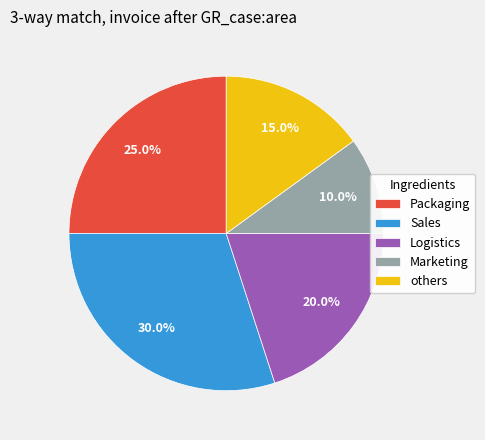

Which slice is the smallest?

Marketing